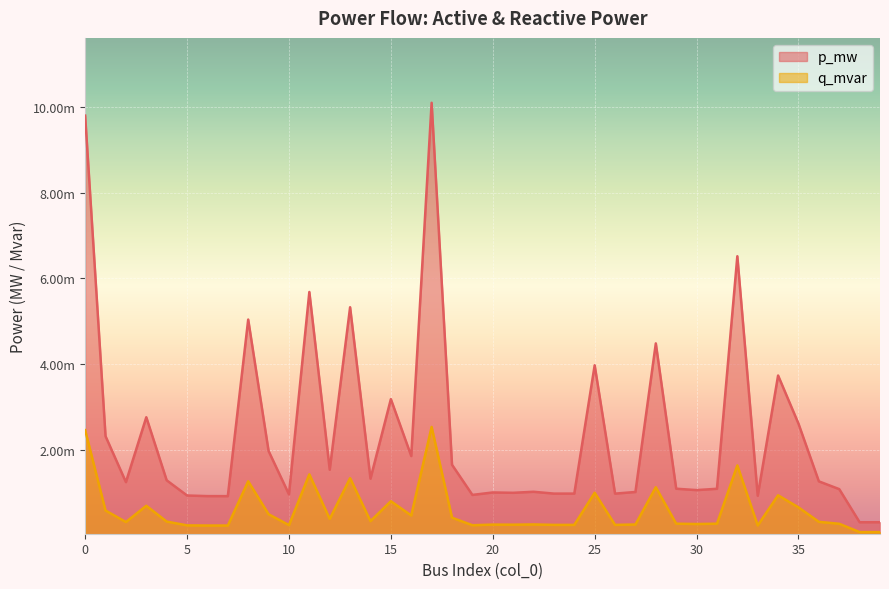

Does the chart display data point markers on the line(s)?

No